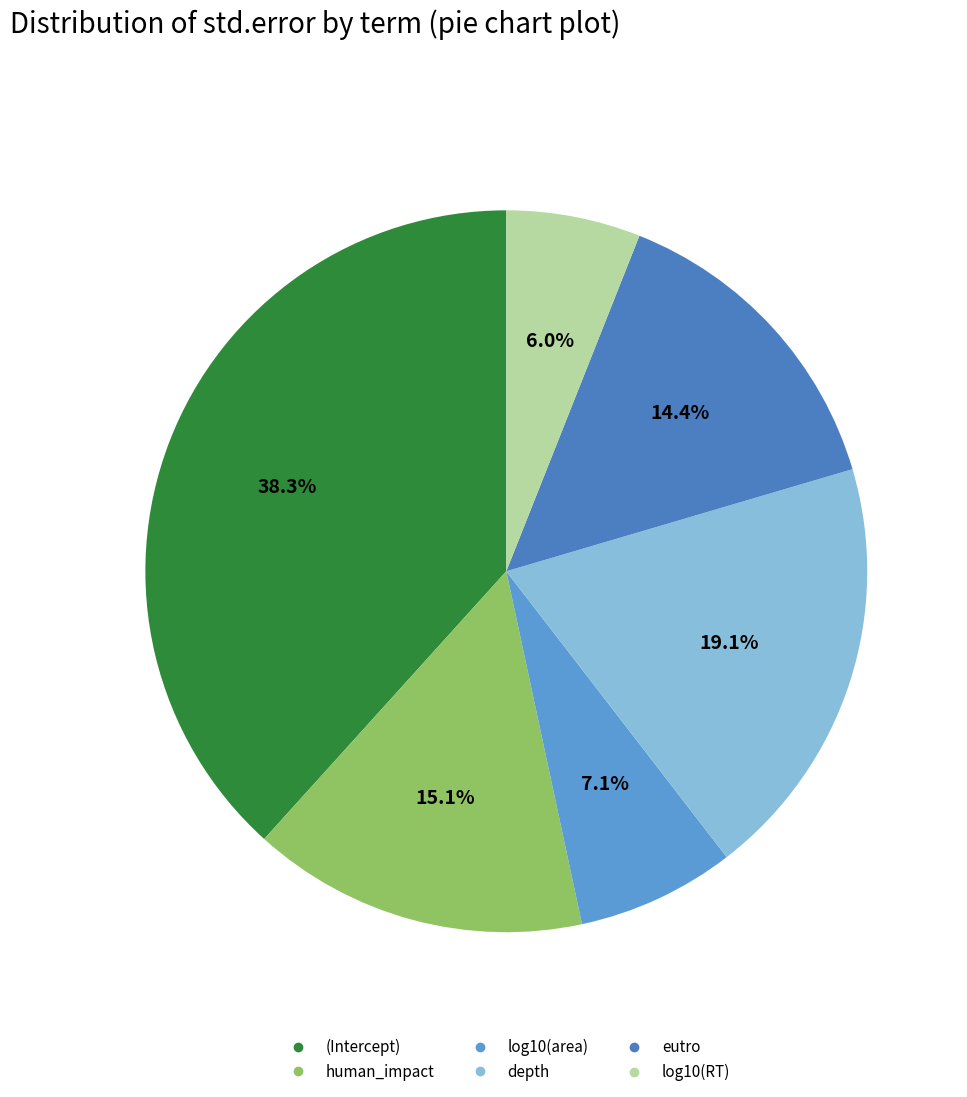

What is the total percentage of eutro and log10(area)?

21.5%